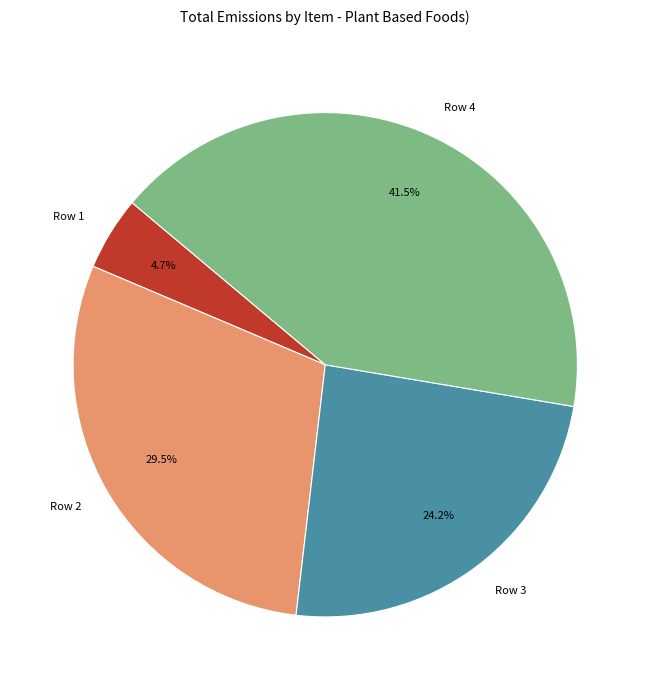

Count the number of slices in the pie.

4